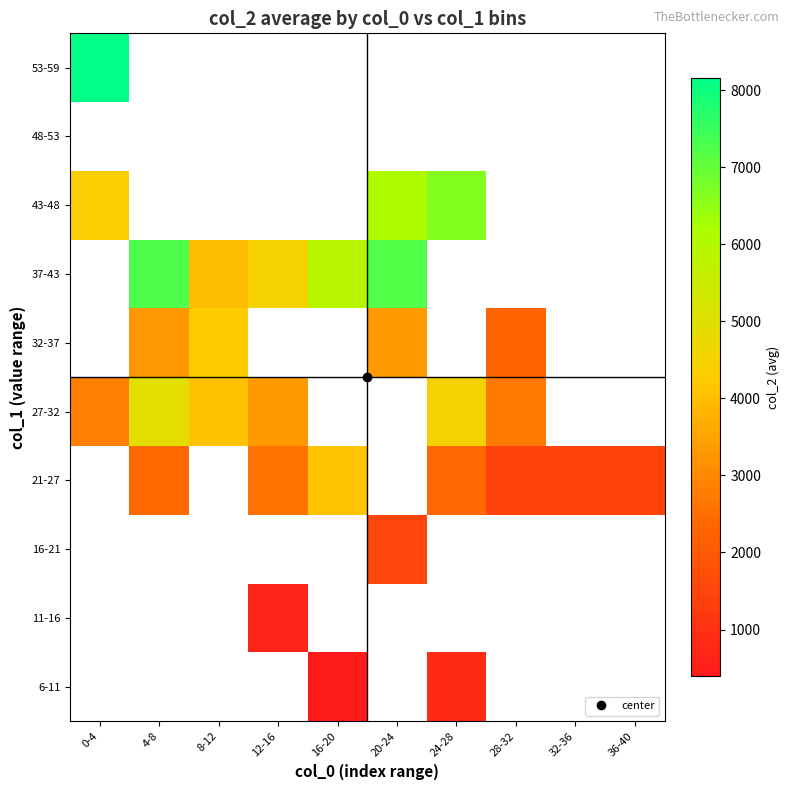

What is the difference between the highest and lowest values at 24-28?

5807.0